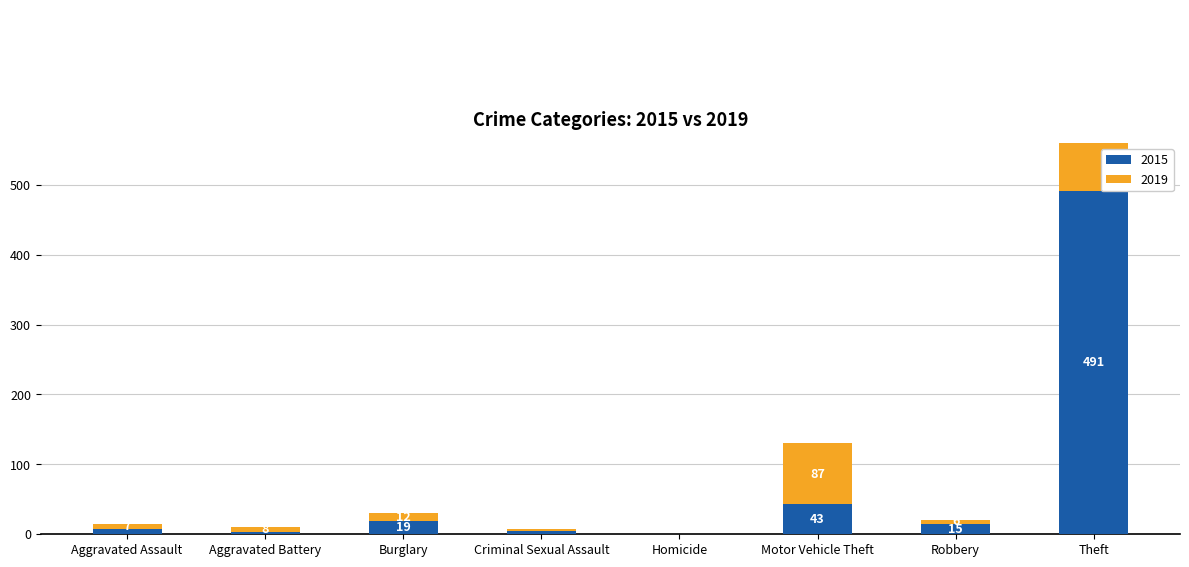

How many bars are there in total?

16